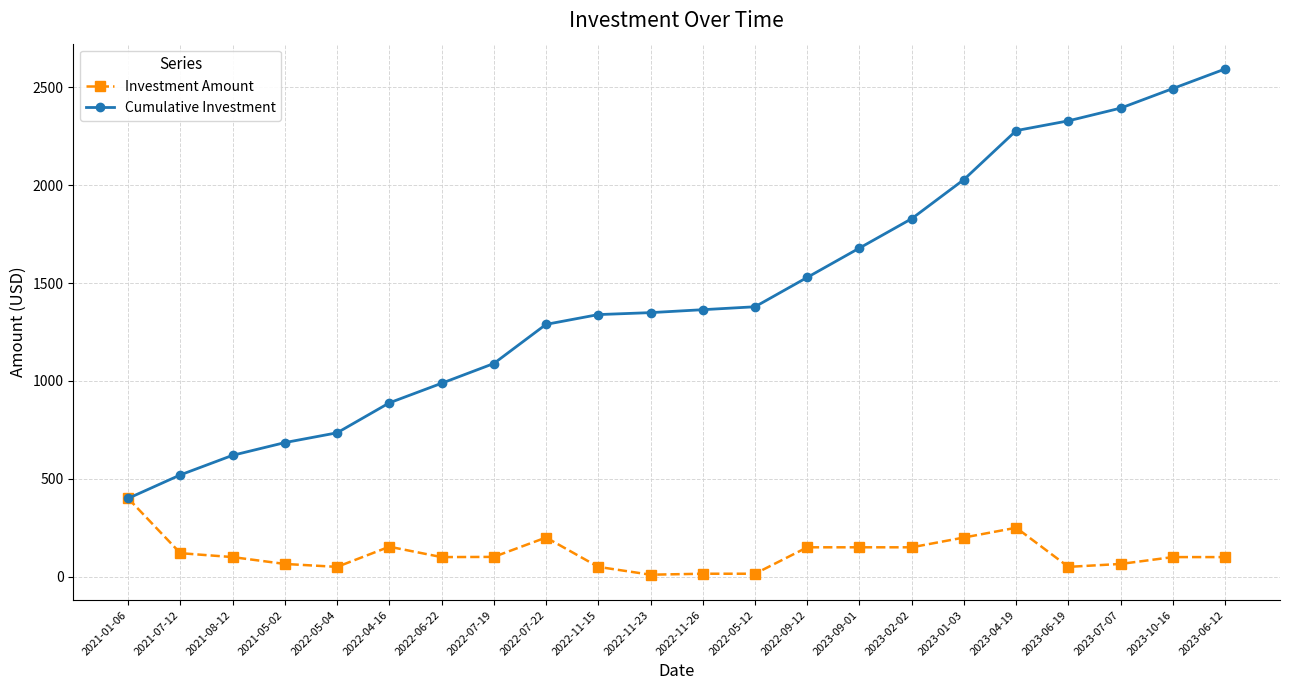

At which category is the sum across all series the highest?

2023-06-12